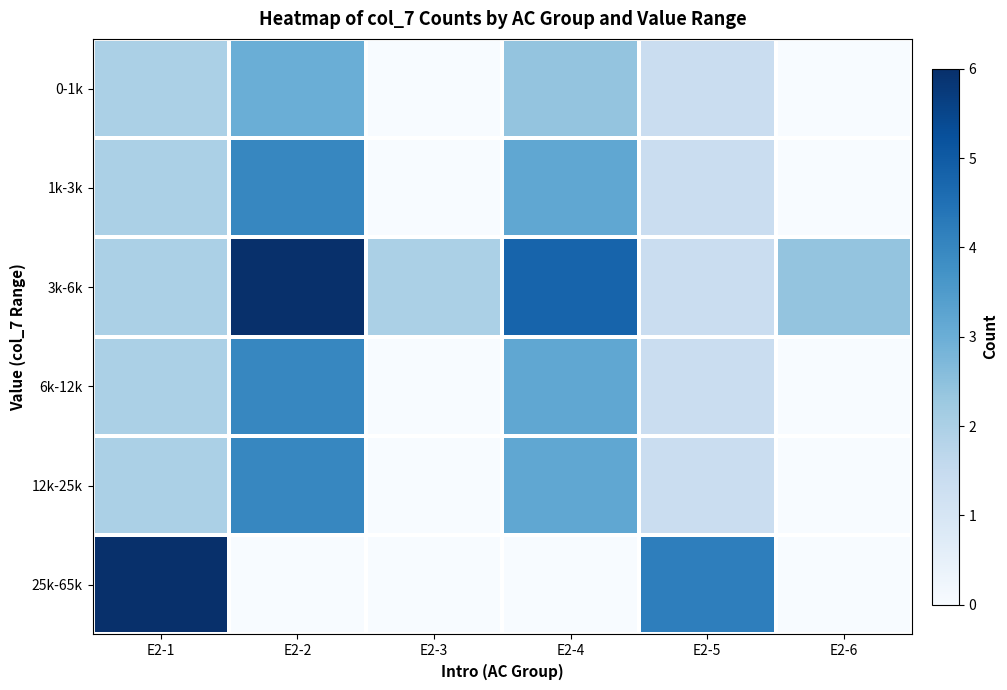

Which series has the largest total across all categories?

3k-6k